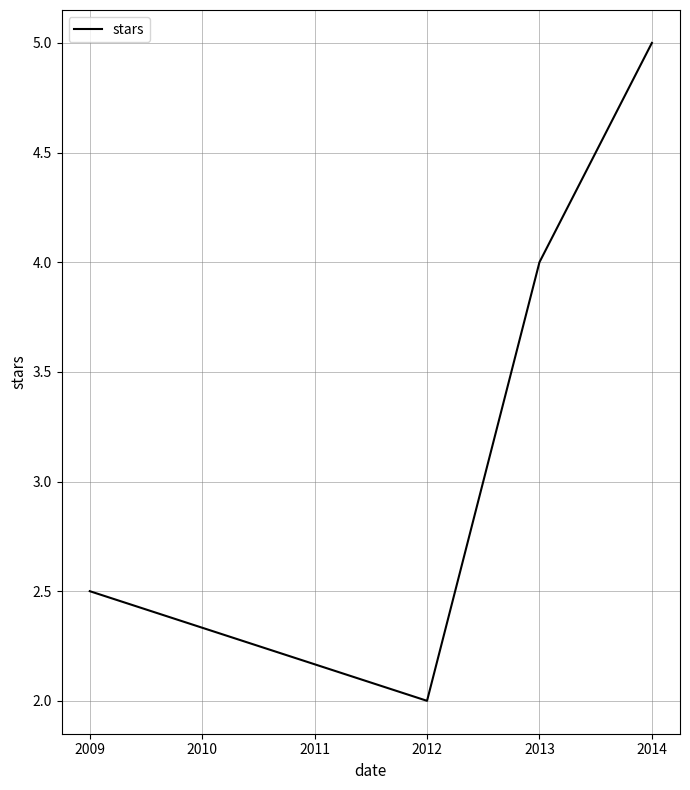

The value at 2012 is 2.0. True or false?

True